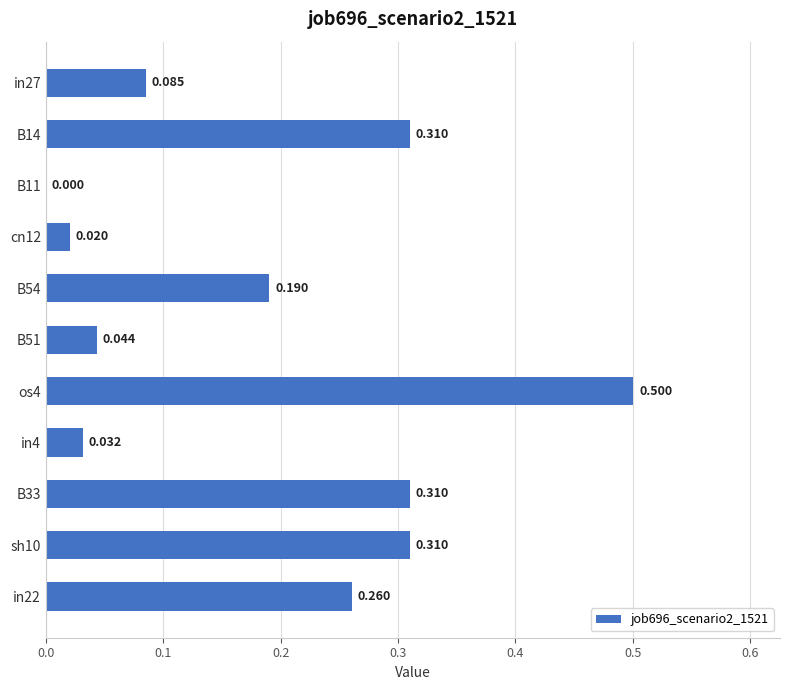

How many positive values are there?

10